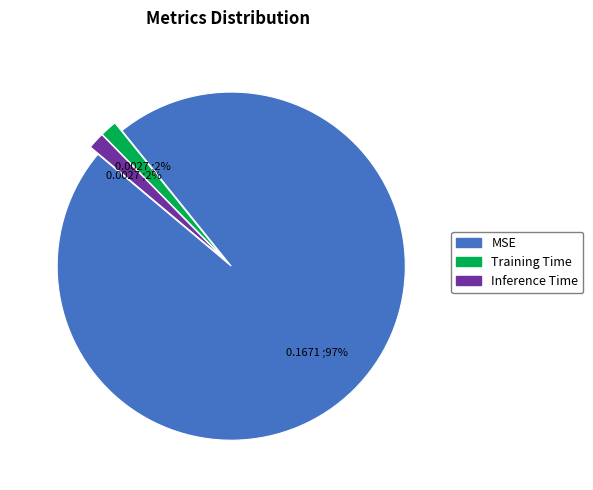

How many slices are in this pie chart?

3